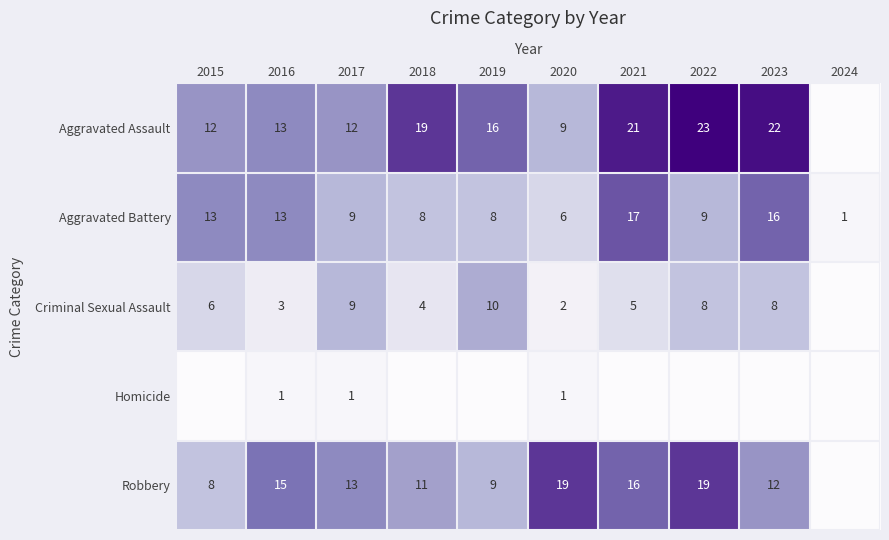

Is it true that Aggravated Assault equals 13 at 2016?

True